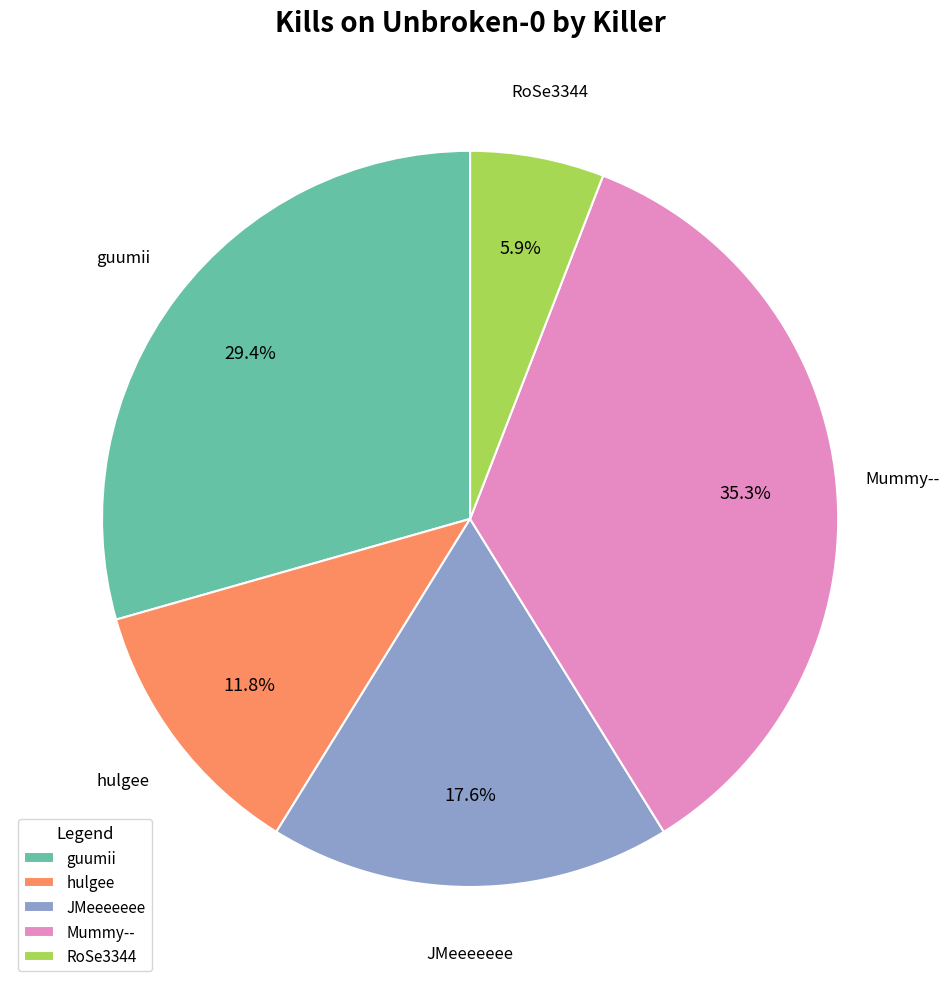

To the nearest percent, what is the average slice percentage?

20%